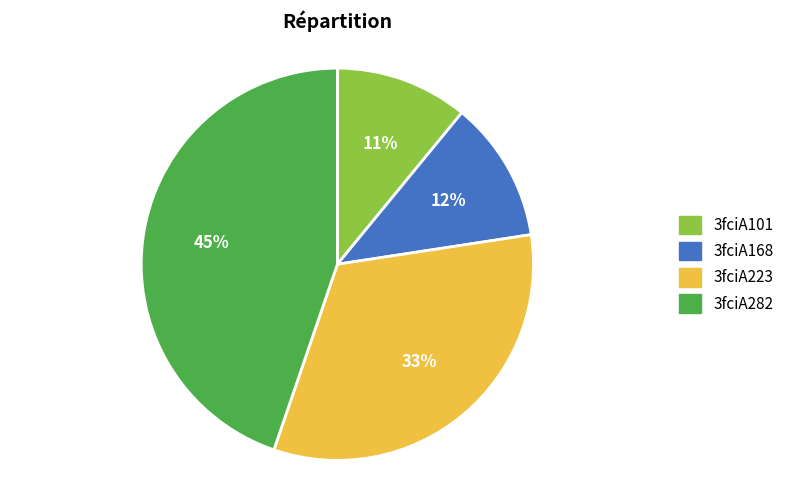

What percentage is the 3fciA101 slice, to the nearest percent?

11%